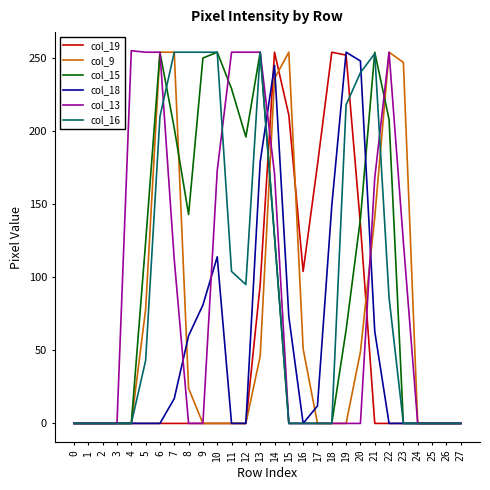

The value of col_9 at 22 is 165. True or false?

False